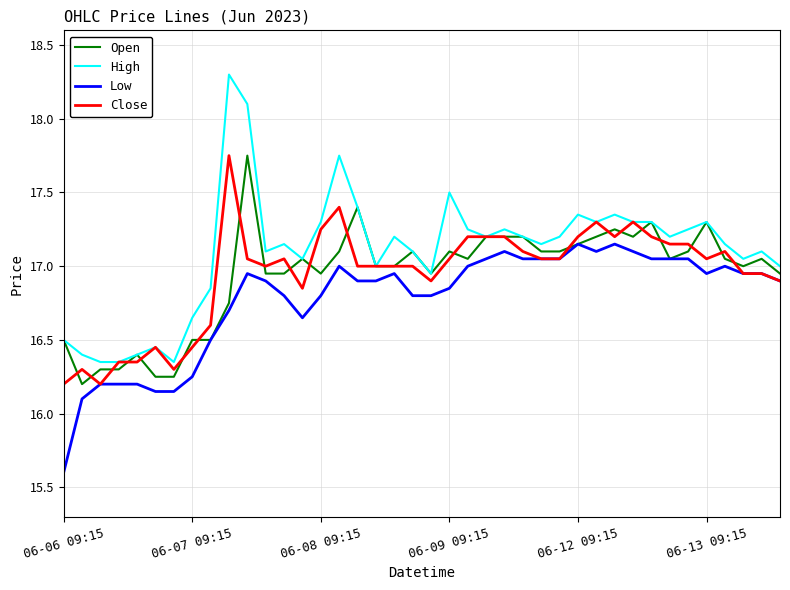

True or false: High and Low cross at least once.

False